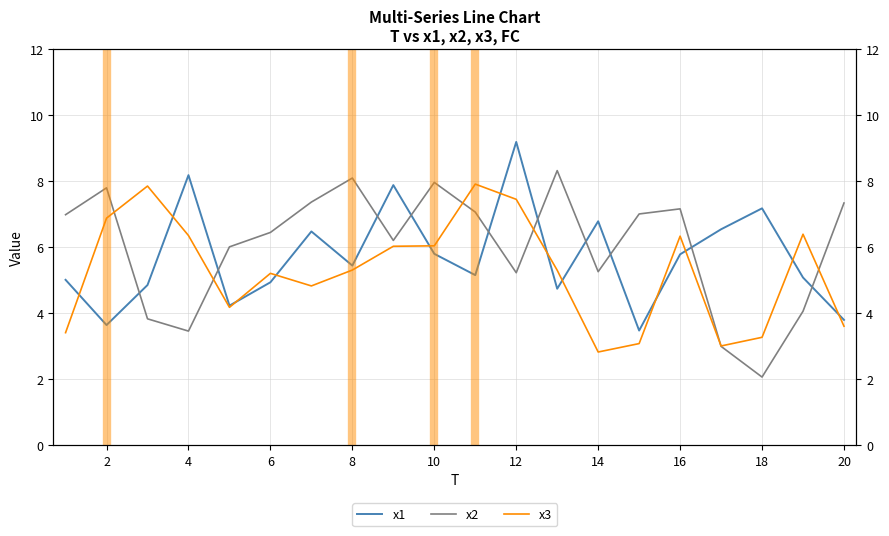

Does the chart have visible grid lines?

Yes